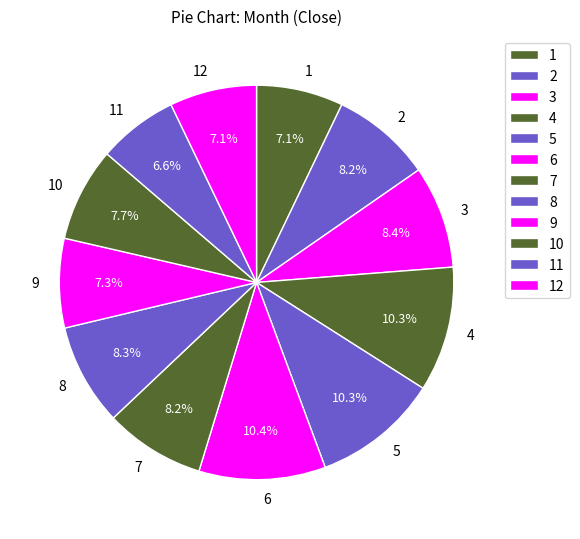

Do 4 and 1 together represent more than half of the pie?

No